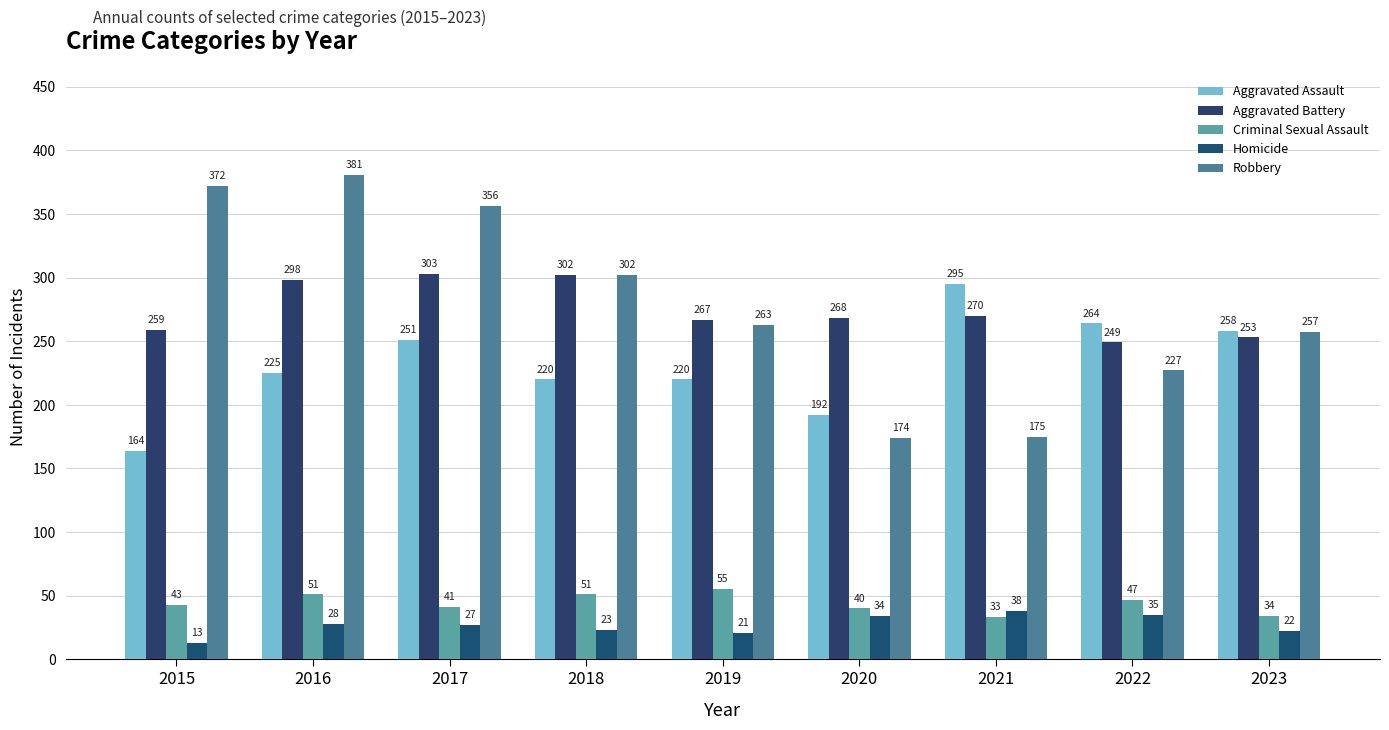

List the labels in order of Aggravated Assault value, largest first.

2021, 2022, 2023, 2017, 2016, 2018, 2019, 2020, 2015